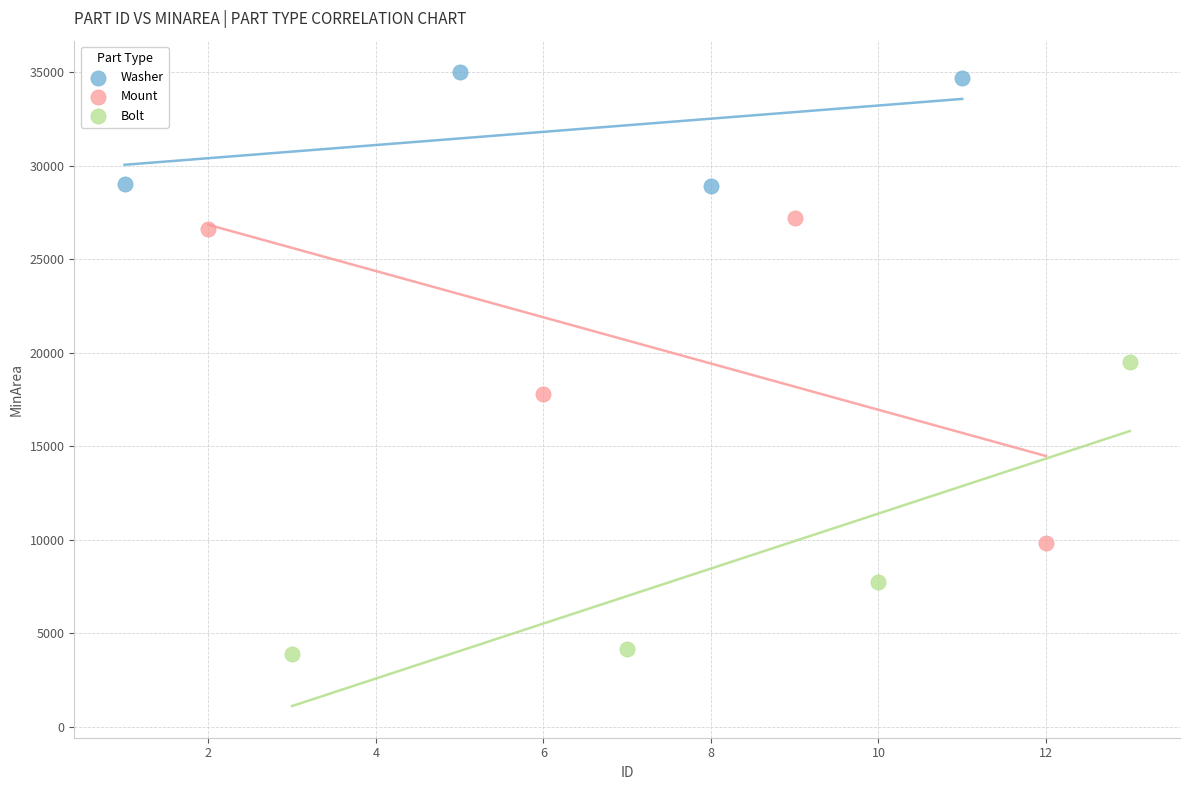

Which series reaches the maximum Y coordinate?

Washer